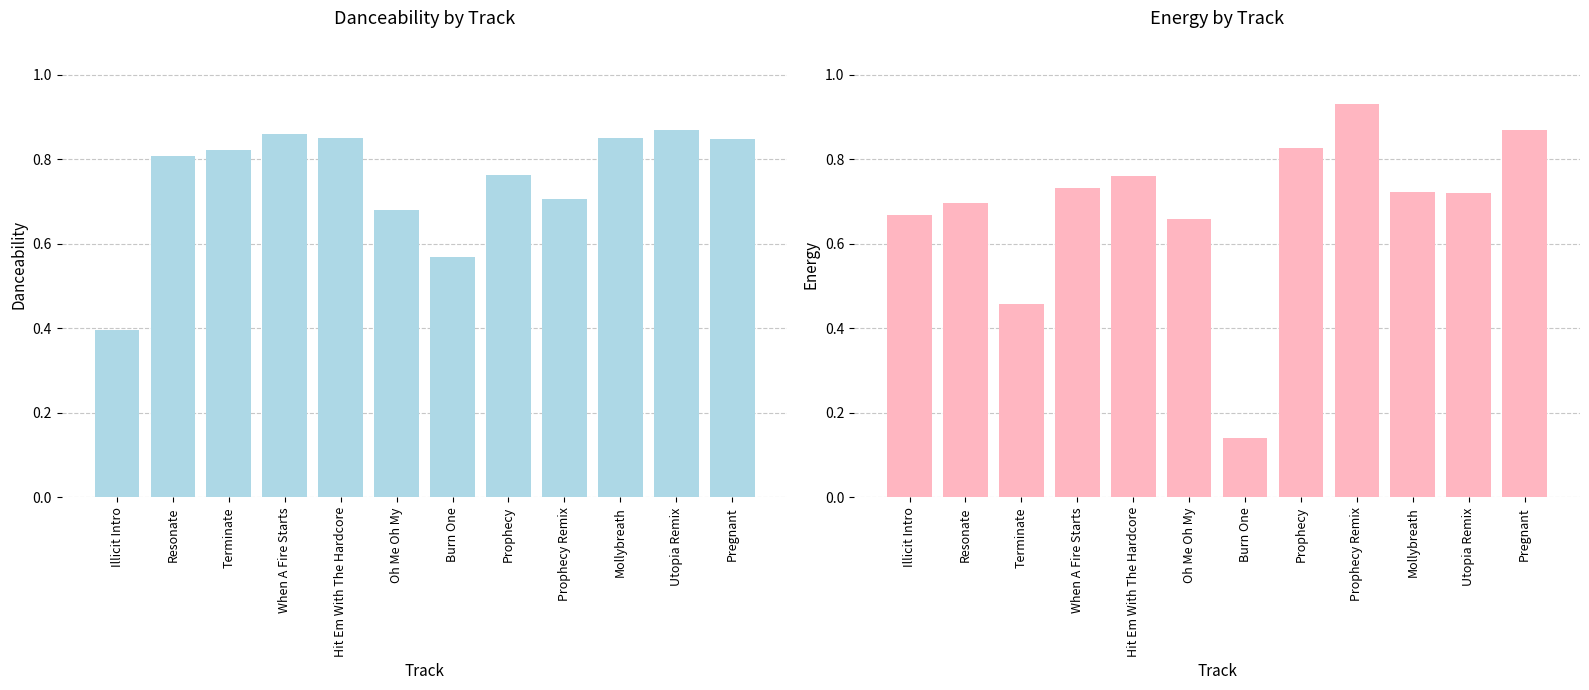

Which series changed the most between Terminate and Hit Em With The Hardcore?

energy